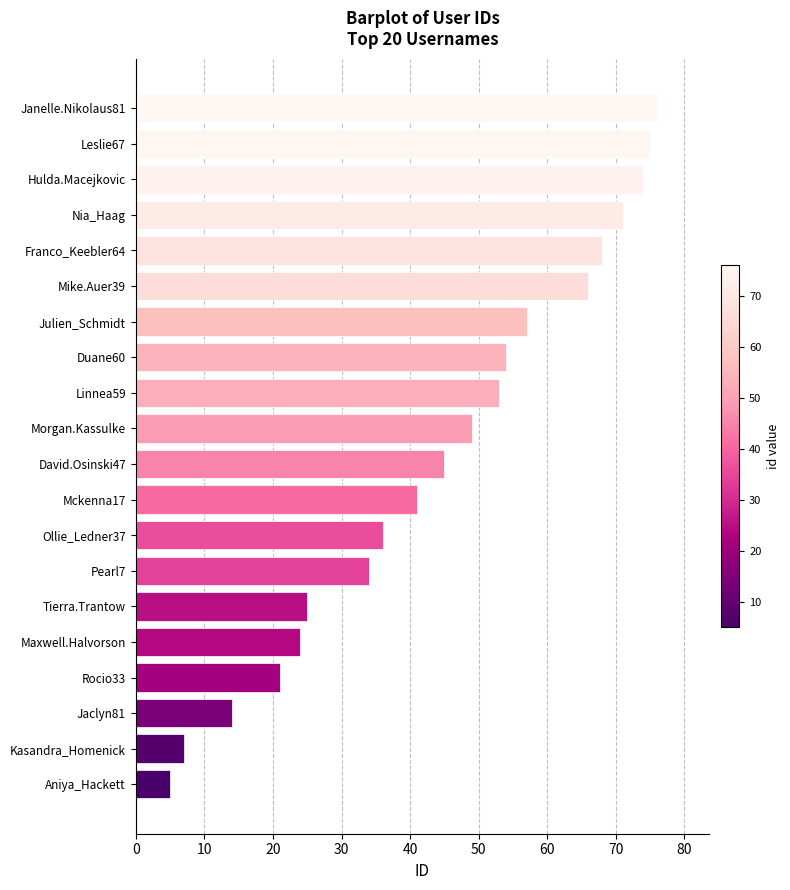

Reading bottom to top, extract all data points from this chart.

Aniya_Hackett=5	Kasandra_Homenick=7	Jaclyn81=14	Rocio33=21	Maxwell.Halvorson=24	Tierra.Trantow=25	Pearl7=34	Ollie_Ledner37=36	Mckenna17=41	David.Osinski47=45	Morgan.Kassulke=49	Linnea59=53	Duane60=54	Julien_Schmidt=57	Mike.Auer39=66	Franco_Keebler64=68	Nia_Haag=71	Hulda.Macejkovic=74	Leslie67=75	Janelle.Nikolaus81=76